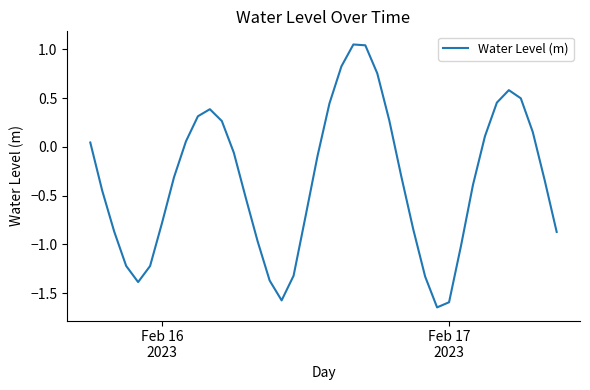

What is the difference between the maximum and minimum values?

2.7